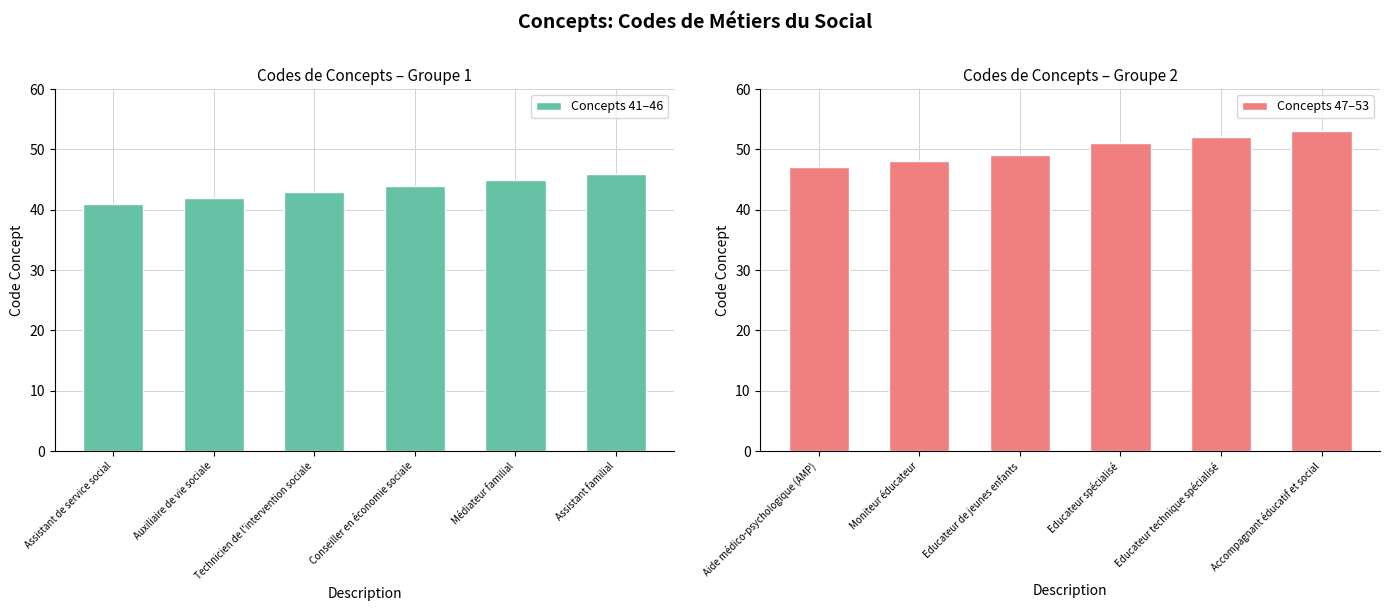

The value of Concepts 41–46 at Assistant familial is 82. True or false?

False